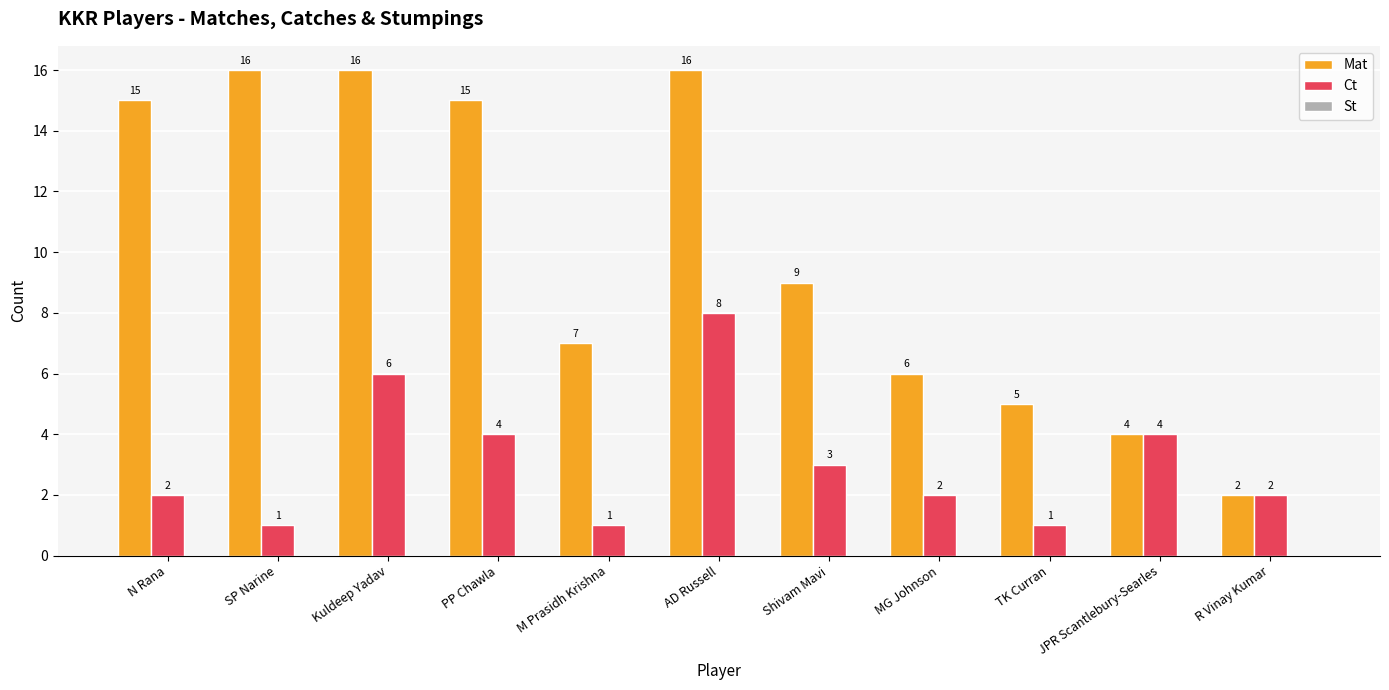

Count the Ct values in the range 1 to 4.

9